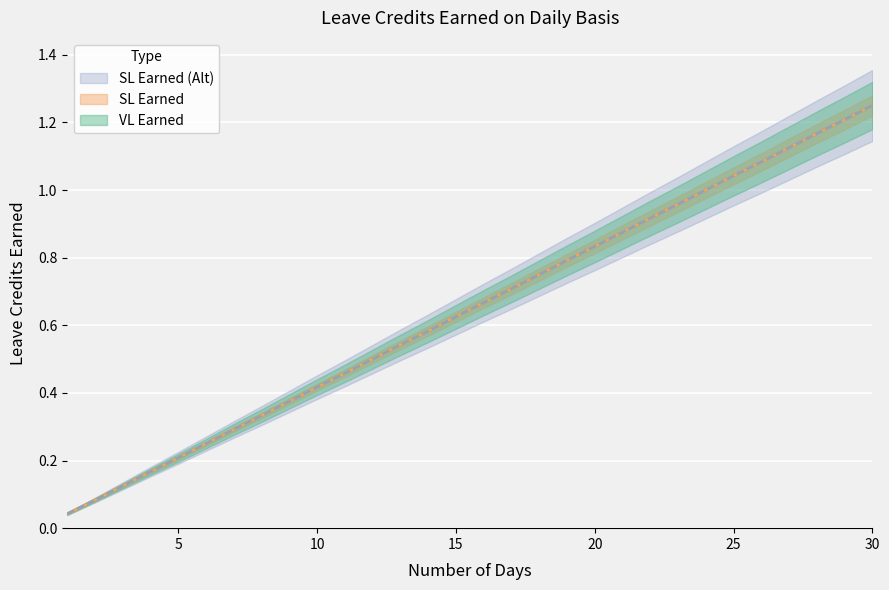

Which series has the largest total across all categories?

VL Earned